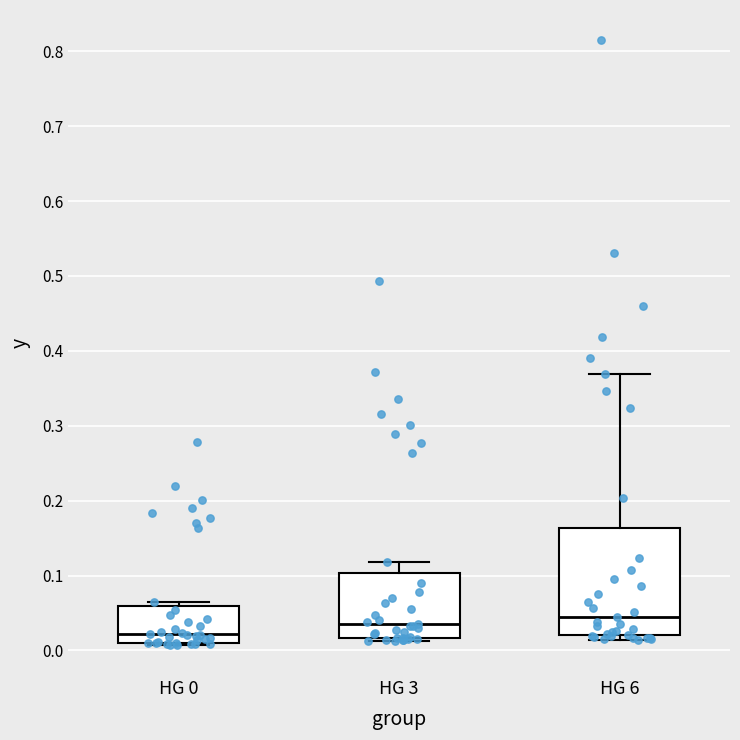

Where does the upper whisker of the box for HG 3 end on the y-axis? The values are not printed on the chart, so give them approximately, as read against the axis.

0.12